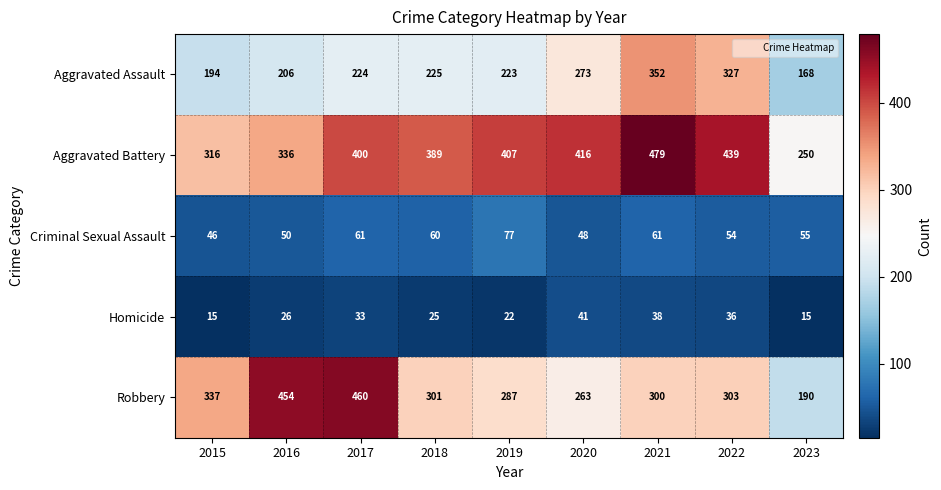

What is the difference between the Robbery values at 2018 and 2015?

36